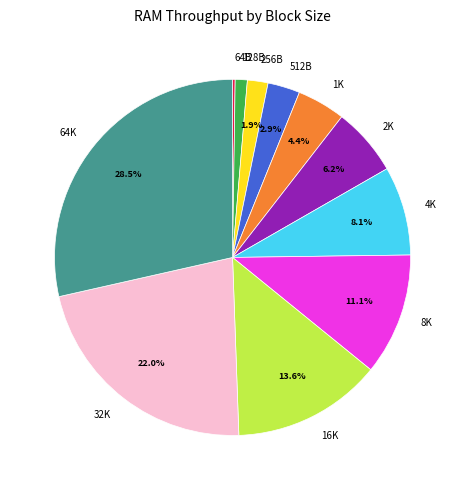

The 128B slice represents 11% of the pie. True or false?

False